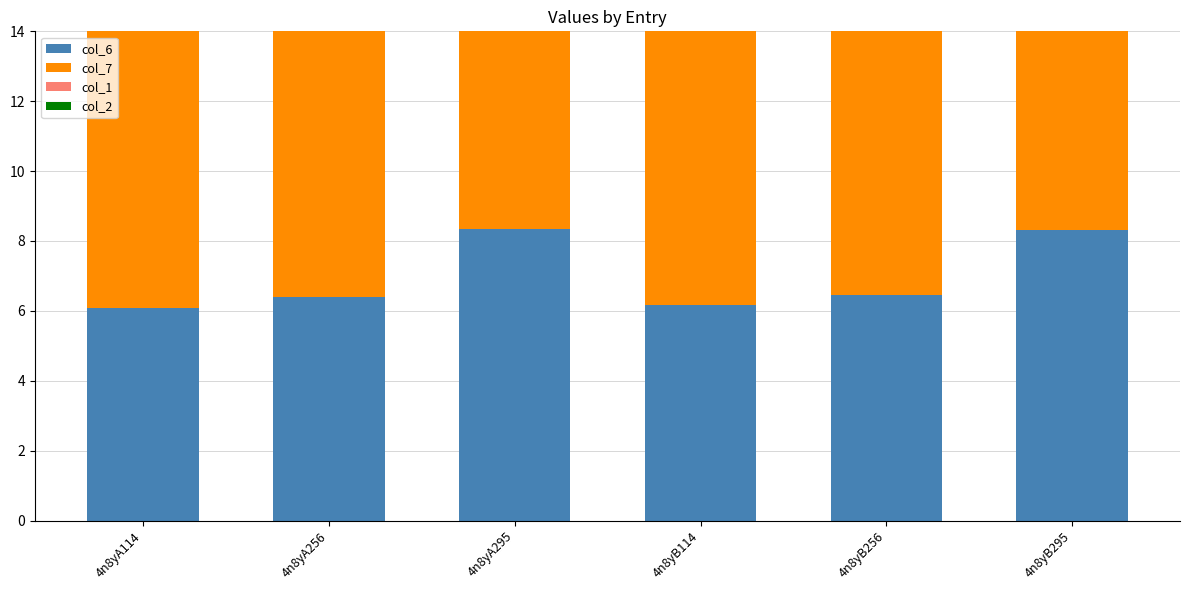

Which has a higher value, 4n8yA295 or 4n8yB295?

4n8yA295